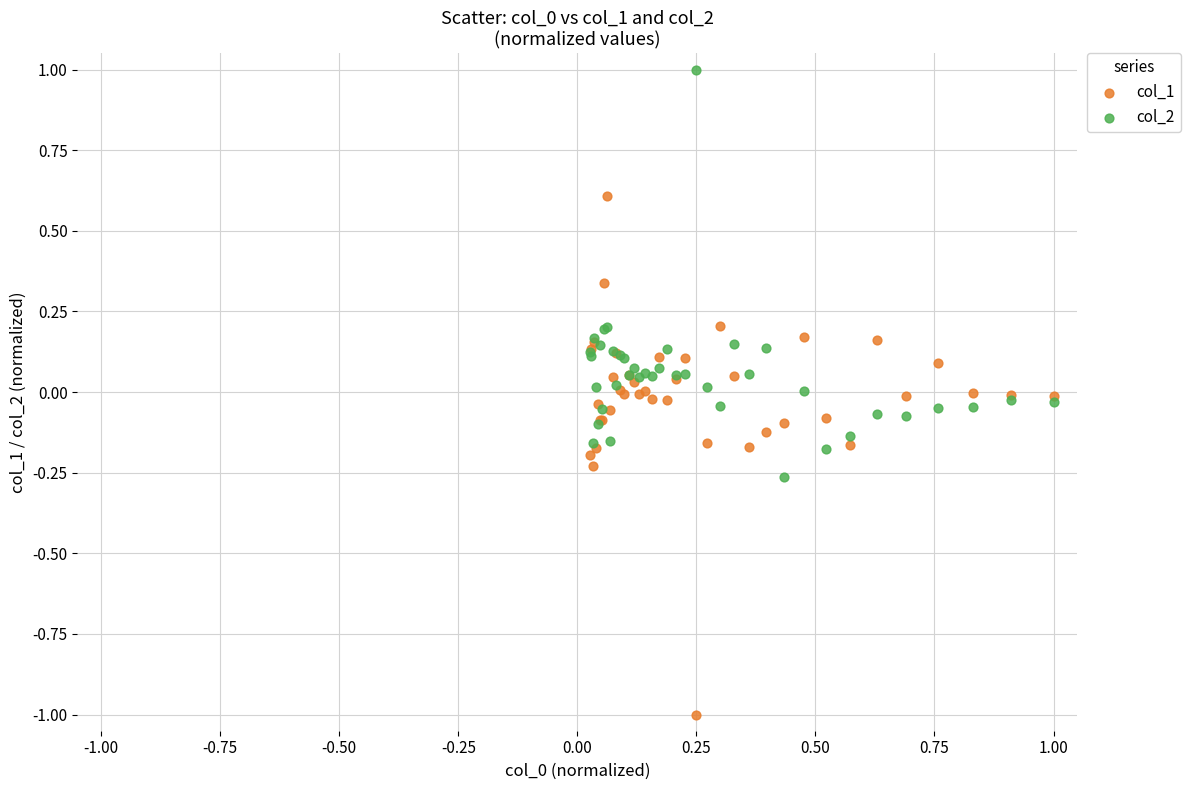

Which series reaches the minimum Y coordinate?

col_1